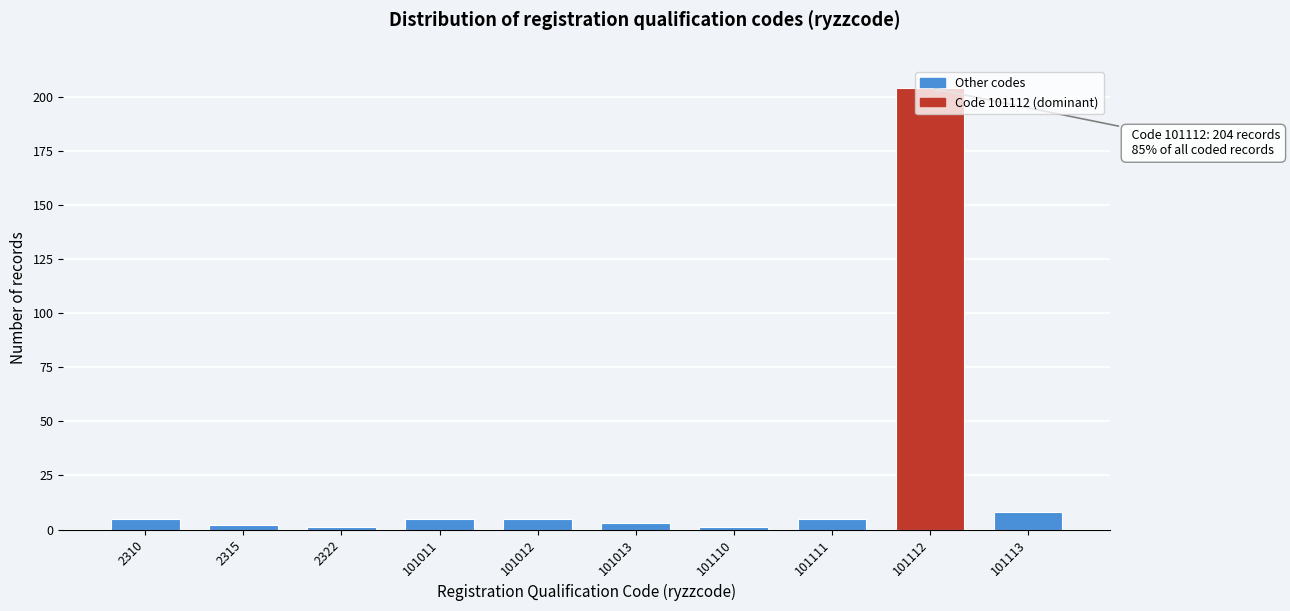

What is the sum of all values?

239